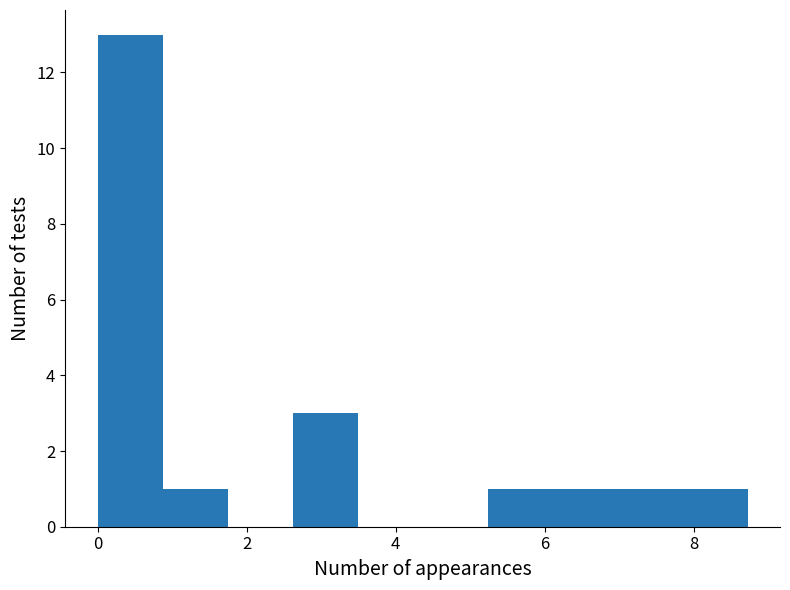

What is the height of the bar covering 2.6 to 3.4 on the x-axis? Neither the bar edges nor the heights are printed on the chart, so give them approximately, as read against the axes.

3